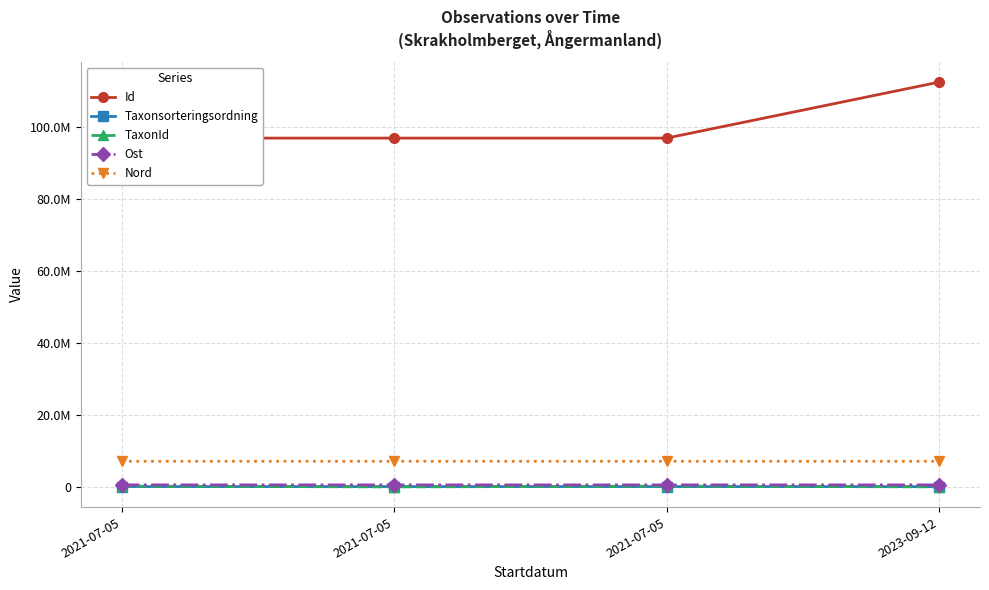

True or false: Ost has more than 2 interior local peaks.

False